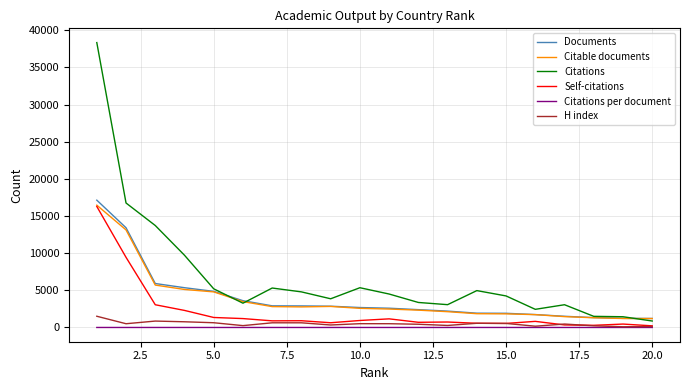

Which series has the largest total across all categories?

Citations